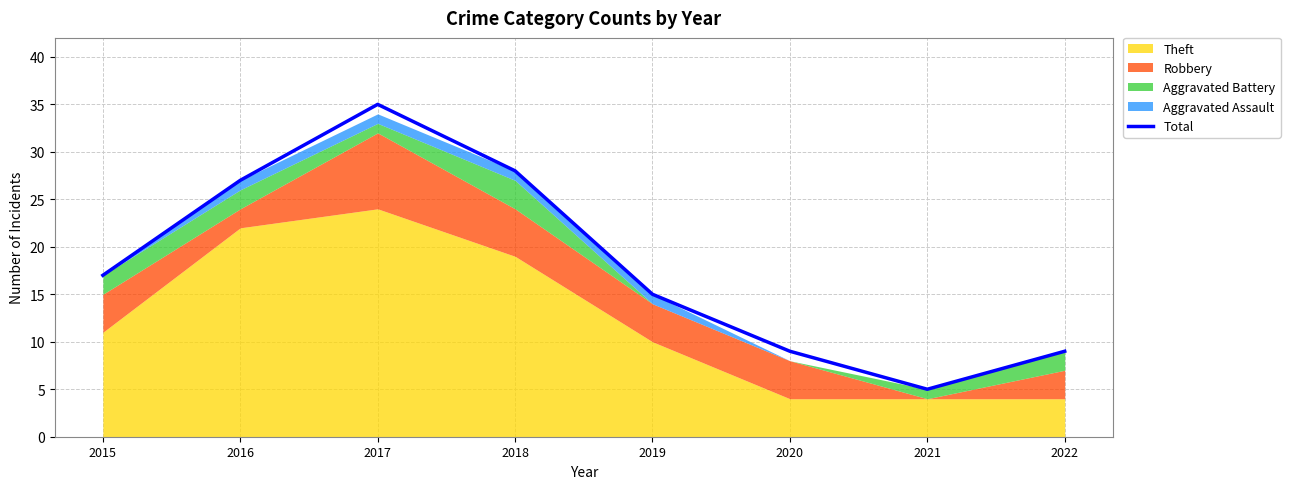

Approximately how many times larger is the value at 2022 compared to 2018?

0.3